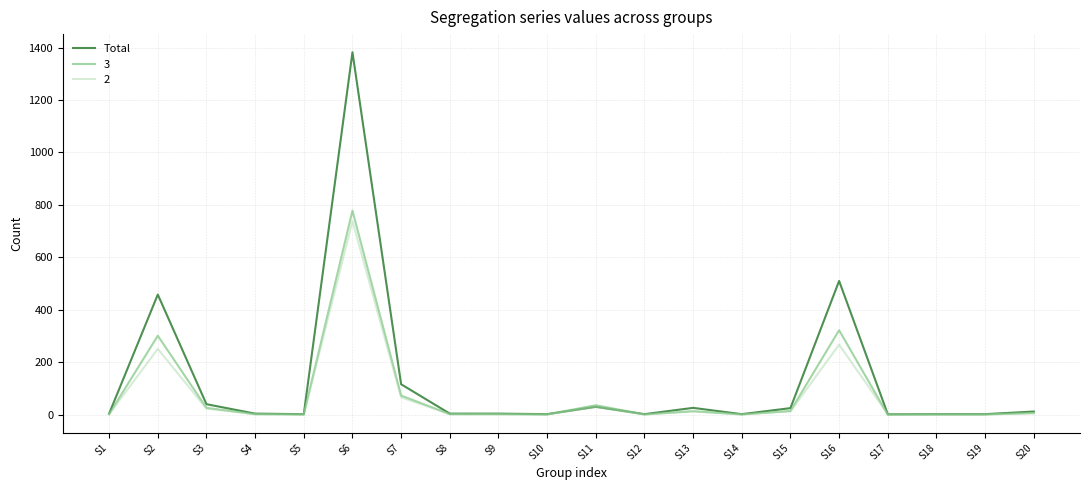

Which series has the widest spread of values?

Total